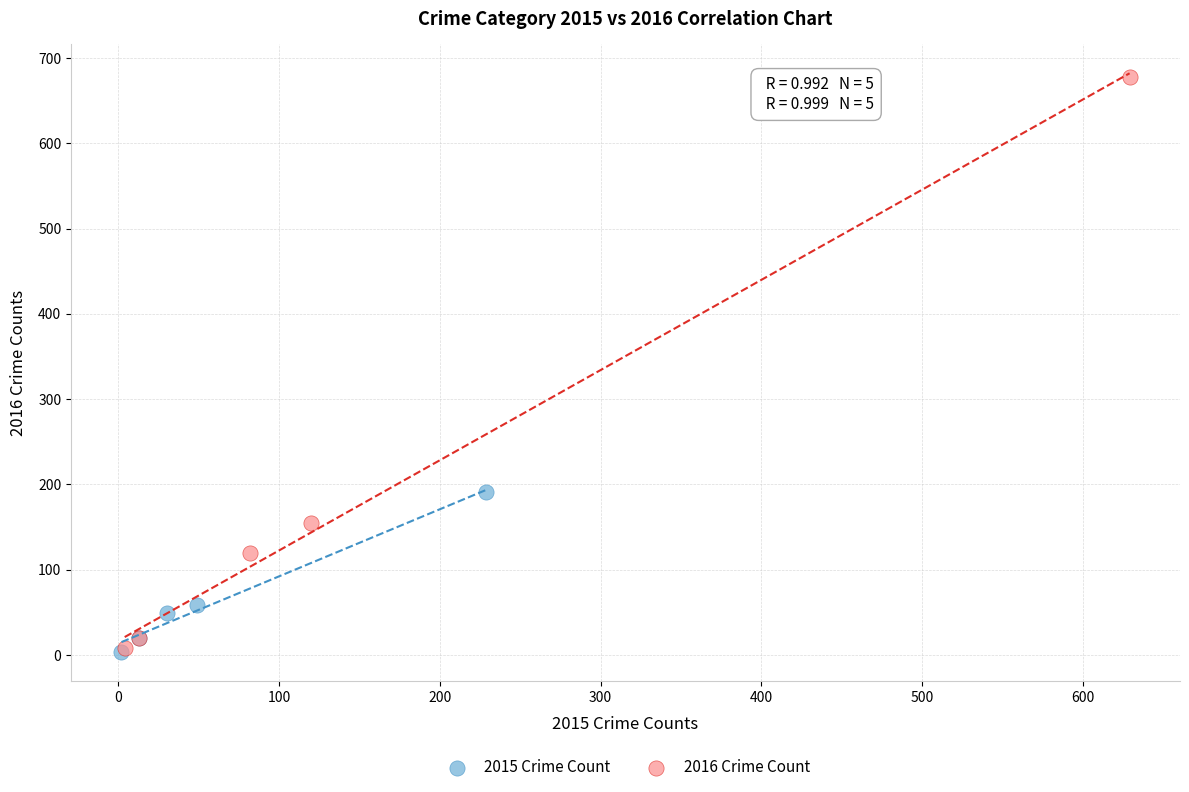

Which series has the widest spread of Y values?

2016 Crime Count